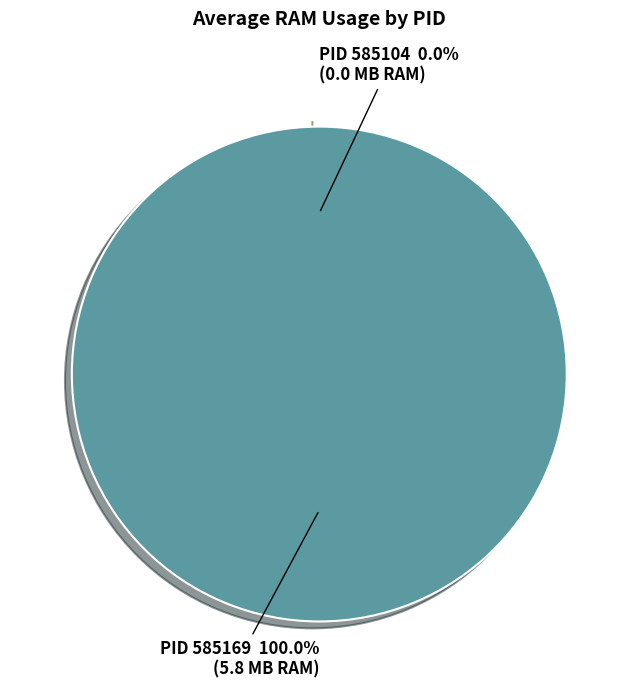

Is the sum of 585104 and 585169 greater than half?

Yes